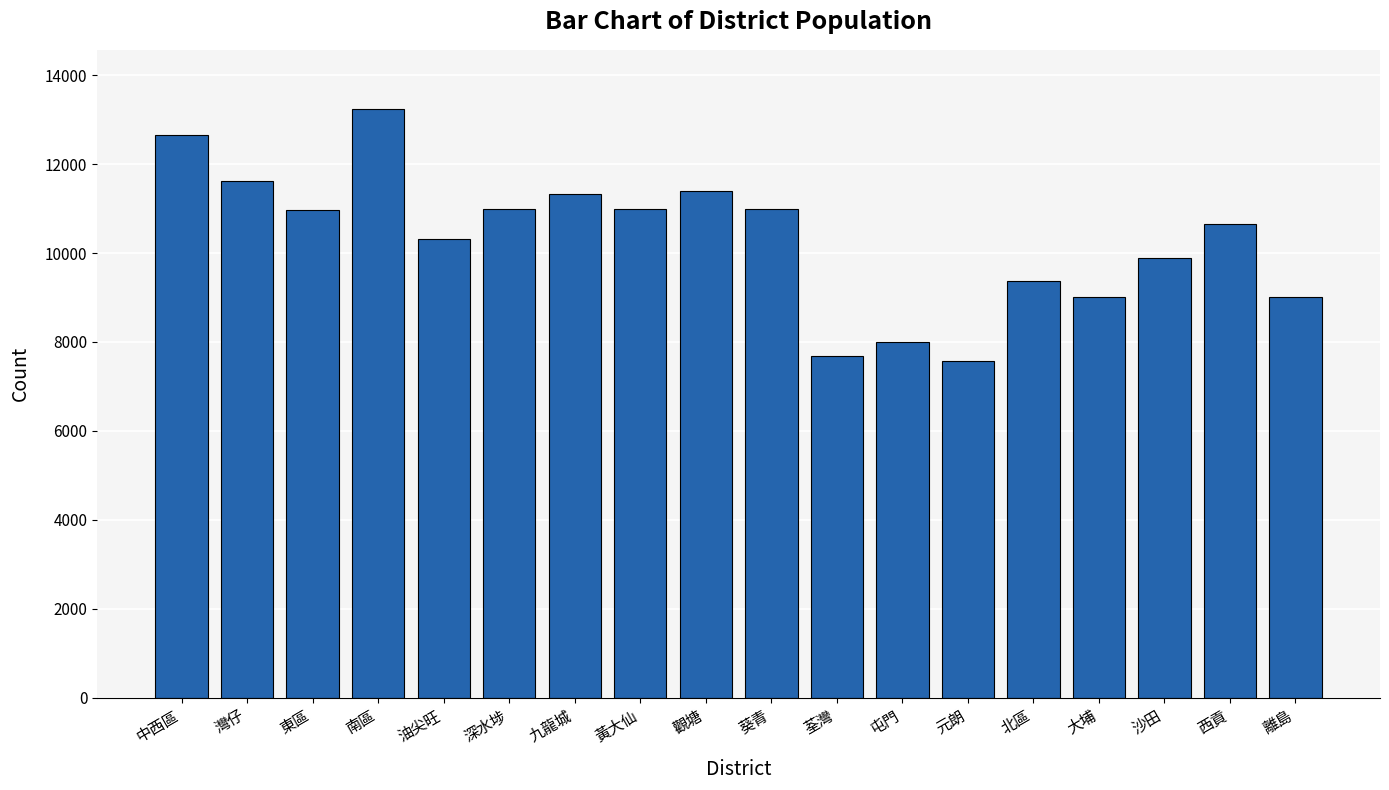

What is the maximum value shown in the chart?

13244